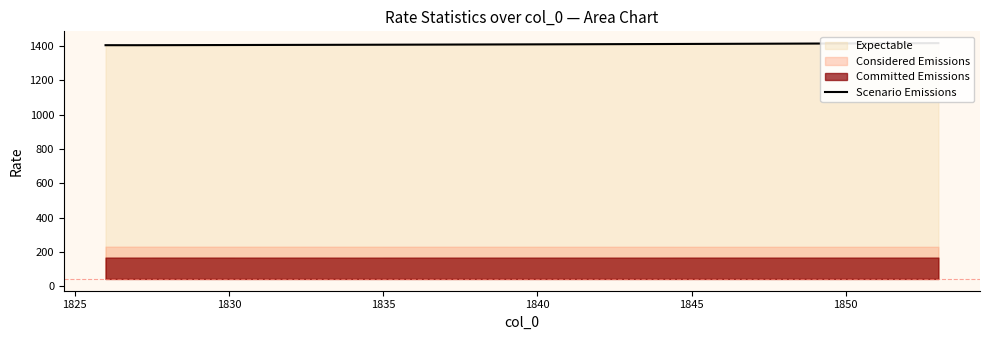

What is the sum of all values?

39473.7